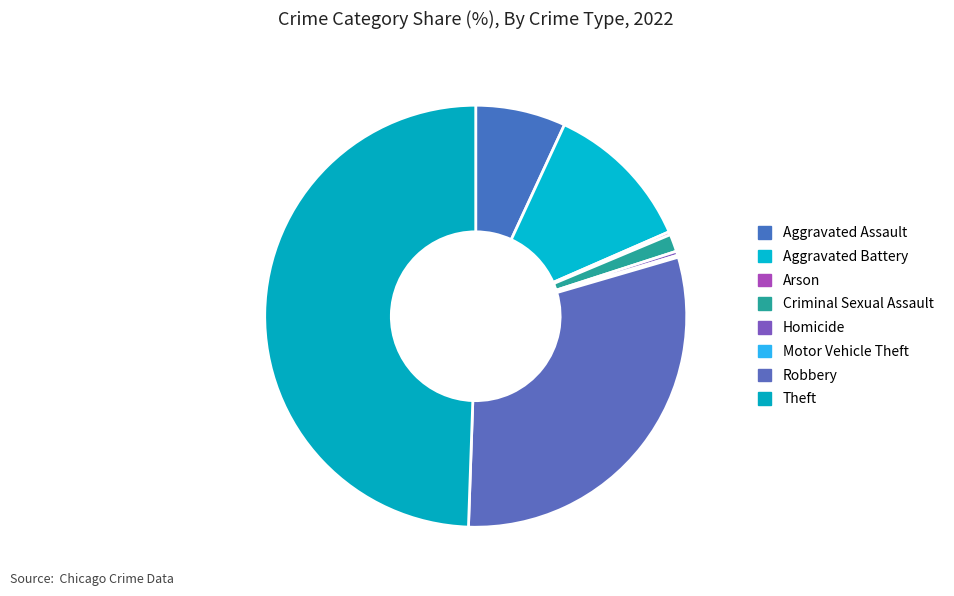

What is the smallest slice in the pie chart?

Motor Vehicle Theft